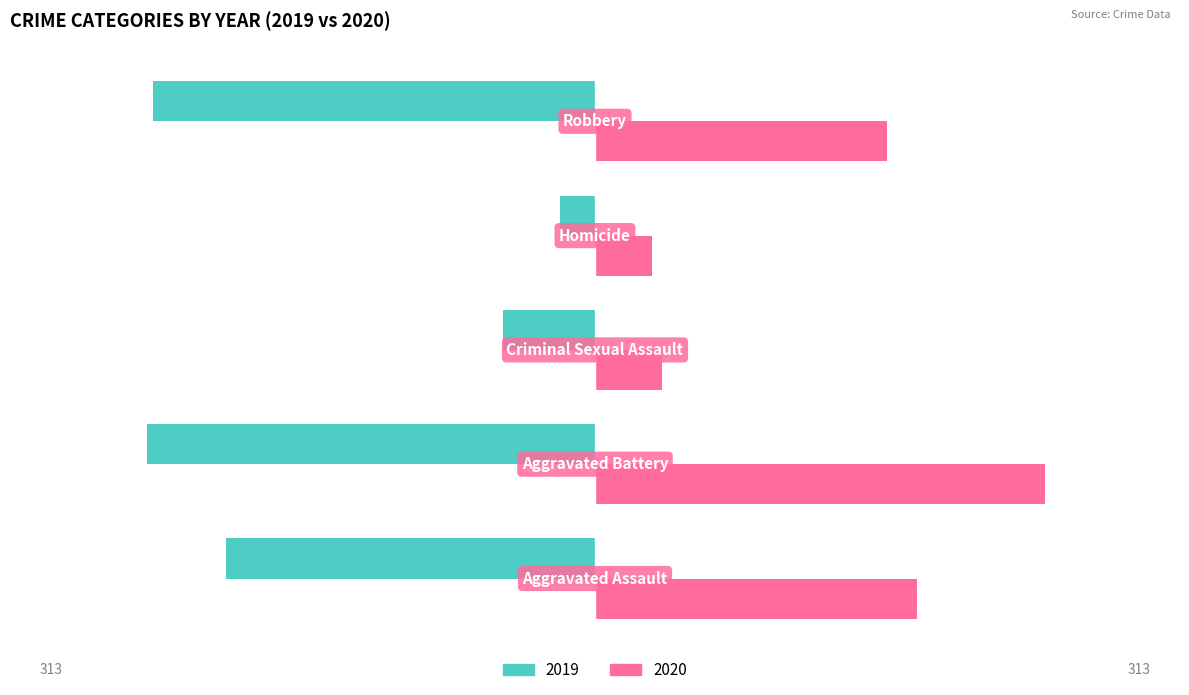

What is the difference between the maximum and second lowest values in the 2020 series?

228